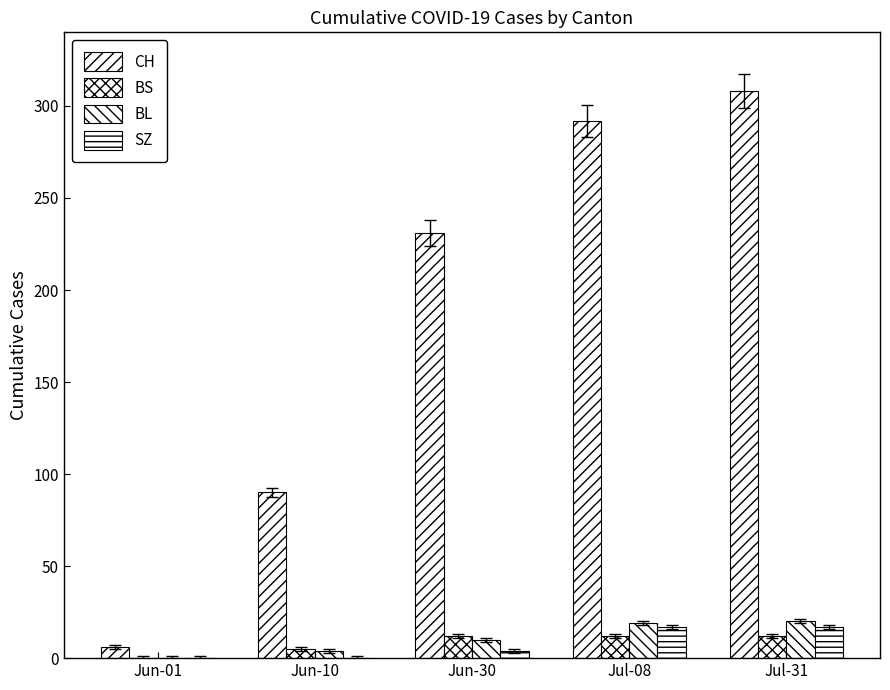

What is the label of the 1st bar from the right?

Jul-31